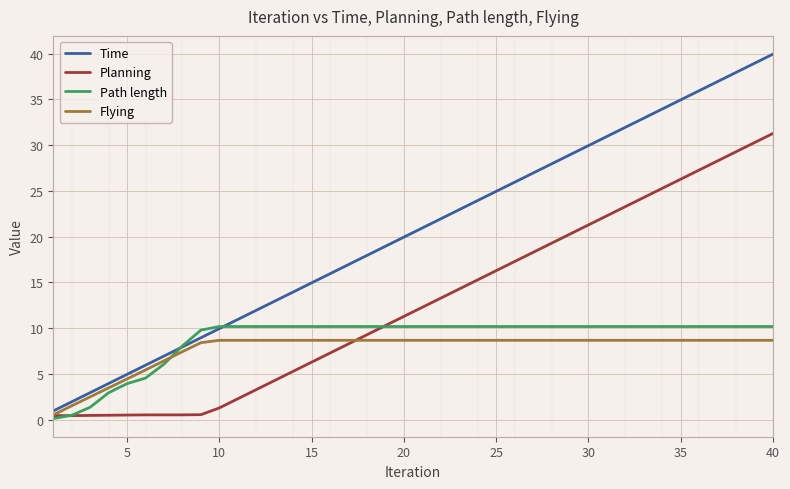

What is the average value of the Path length series?

8.8